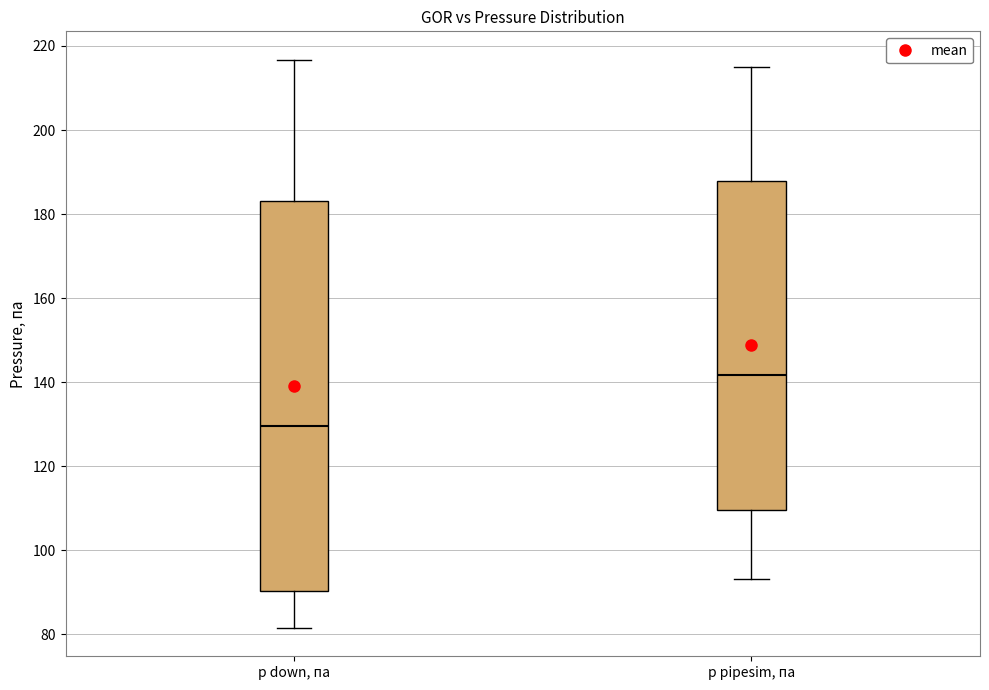

Where is the lower edge of the box for p pipesim, па on the y-axis? The values are not printed on the chart, so give them approximately, as read against the axis.

110